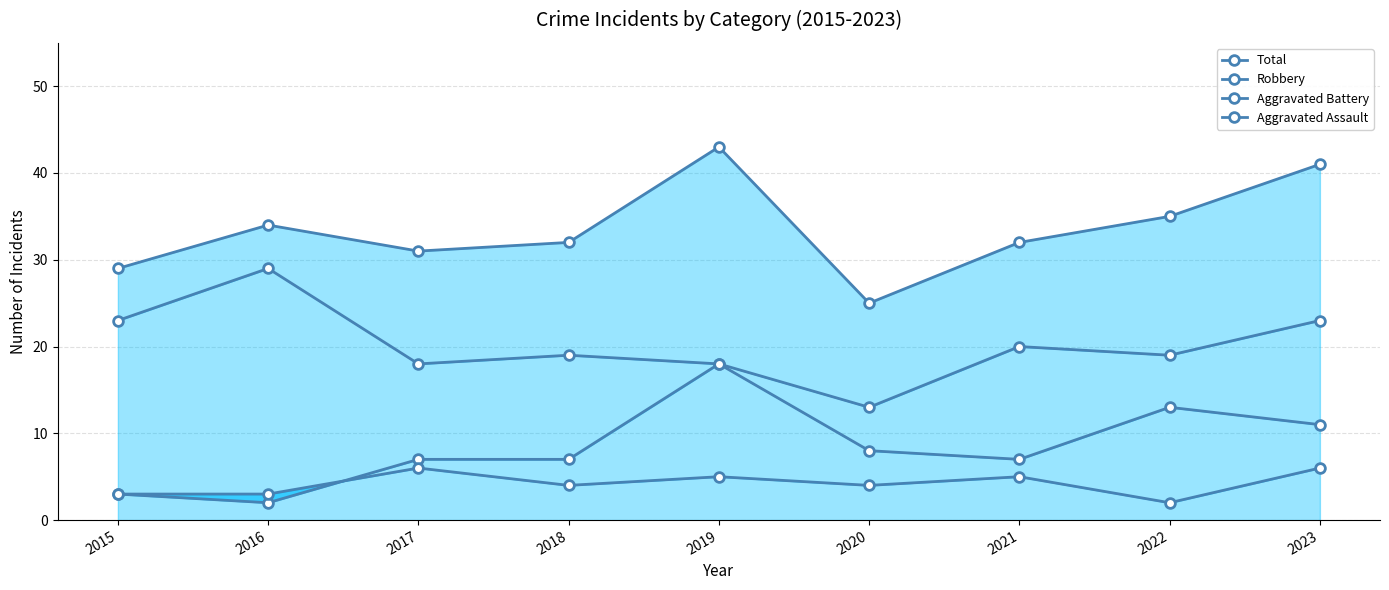

Reading left to right, list all the values displayed in this chart.

Total: 29	34	31	32	43	25	32	35	41
Robbery: 23	29	18	19	18	13	20	19	23
Aggravated Battery: 3	2	7	7	18	8	7	13	11
Aggravated Assault: 3	3	6	4	5	4	5	2	6